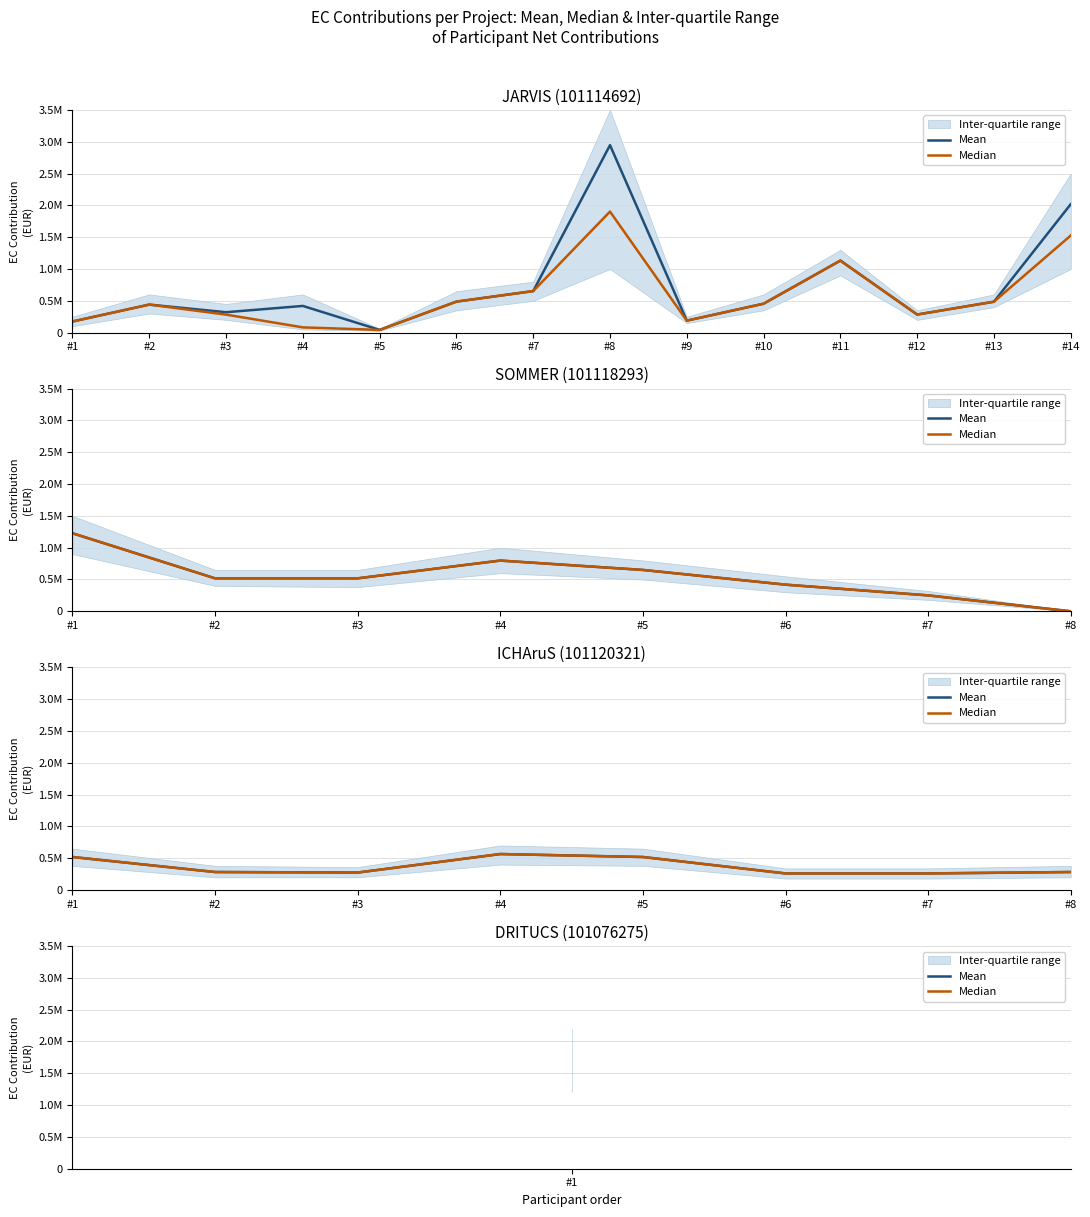

Rank the series by their maximum value, from highest to lowest.

Mean, Median